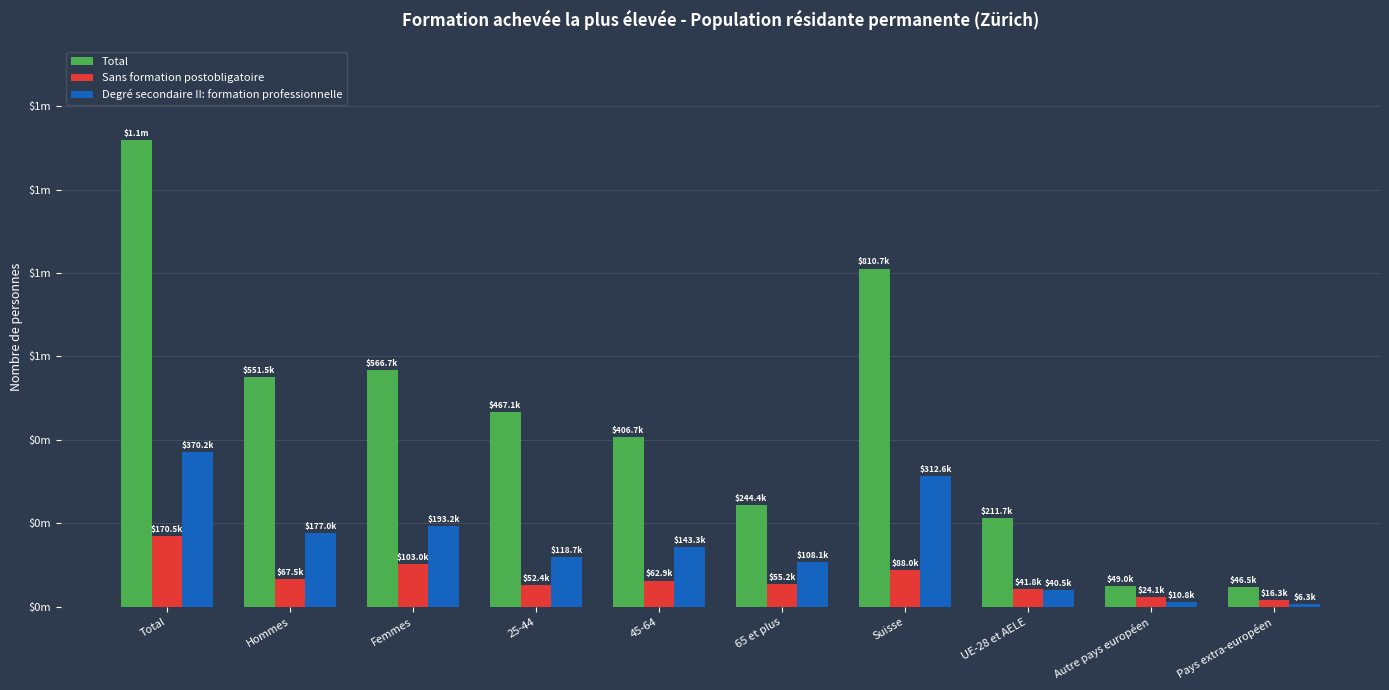

What are all the series names shown in the legend?

Total, Sans formation postobligatoire, Degré secondaire II: formation professionnelle